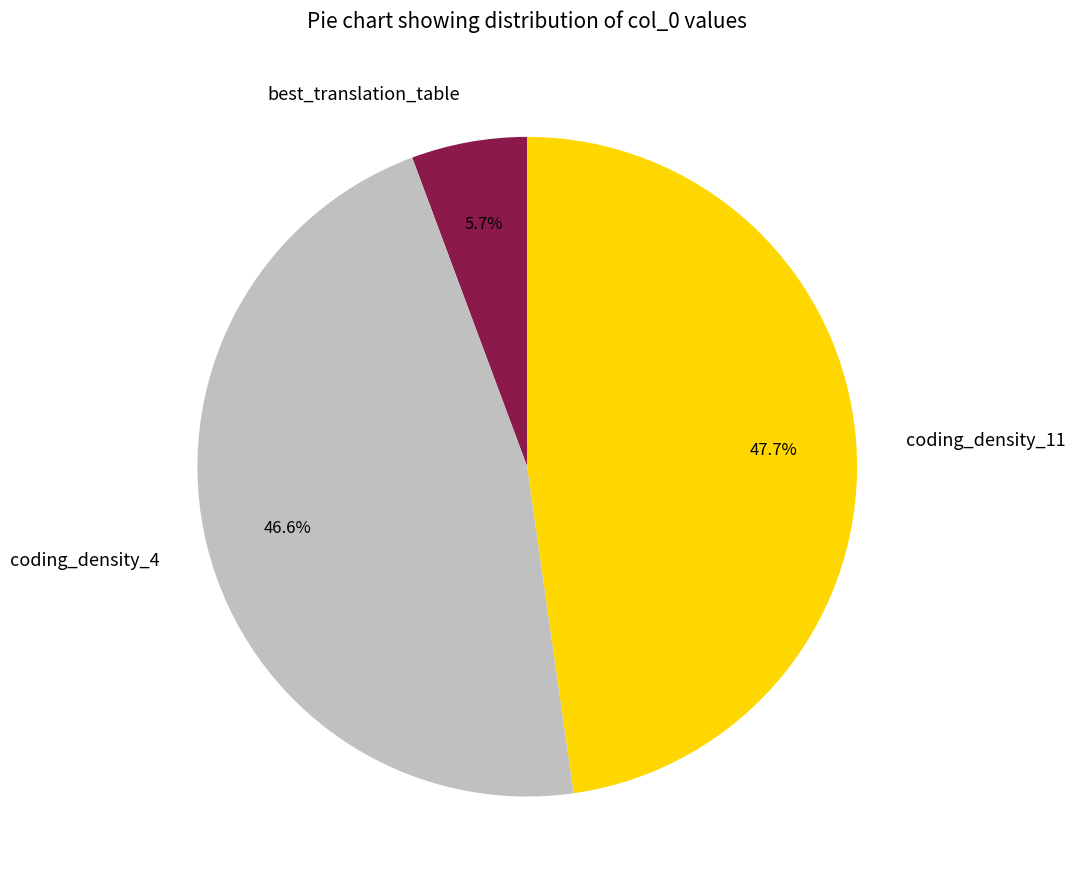

Rank the categories by value from highest to lowest.

coding_density_11, coding_density_4, best_translation_table